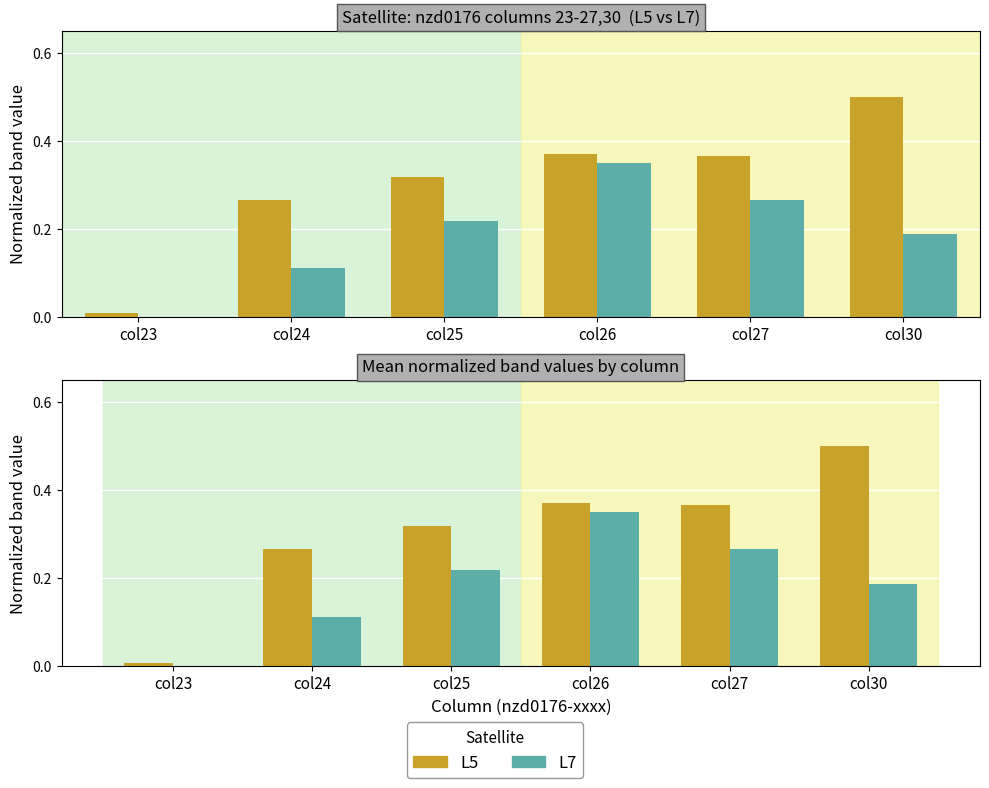

Reading left to right, what are all the values shown in this chart?

L5: 0.0	0.3	0.3	0.4	0.4	0.5
L7: 0.0	0.1	0.2	0.3	0.3	0.2